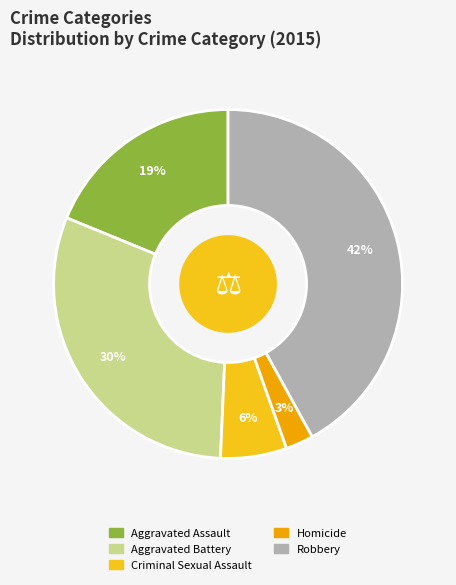

Is it true that Aggravated Battery is 20% of the pie?

False